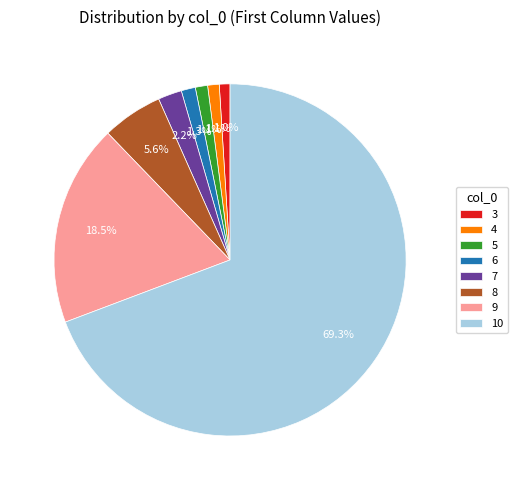

How many slices are in this pie chart?

8